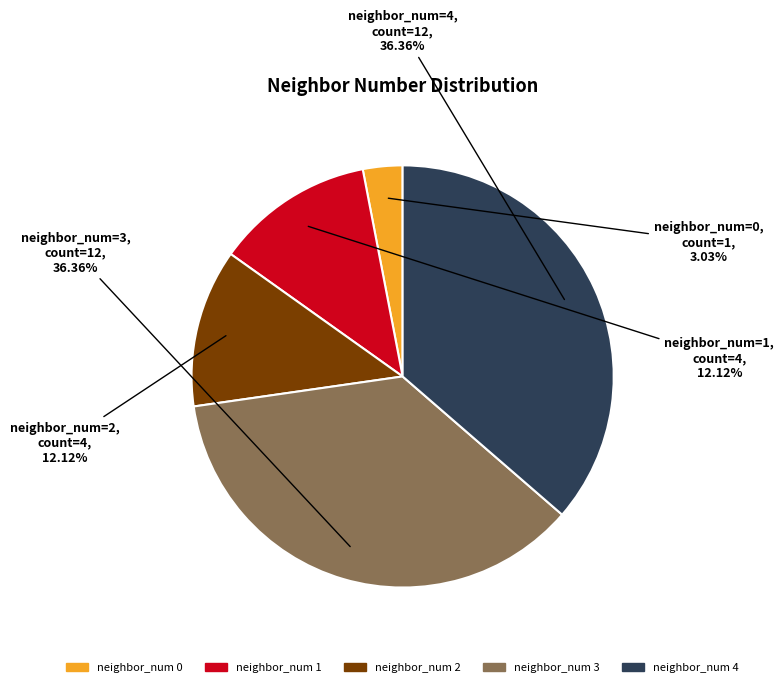

Which has a higher value, neighbor_num 3 or neighbor_num 1?

neighbor_num 3